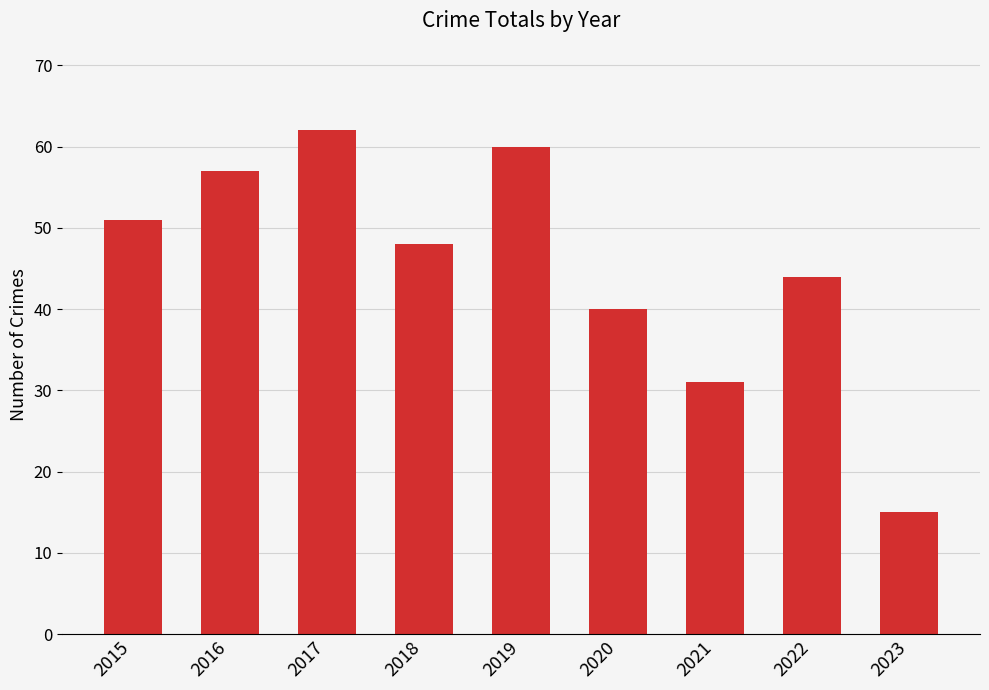

What is the sum of all values?

408